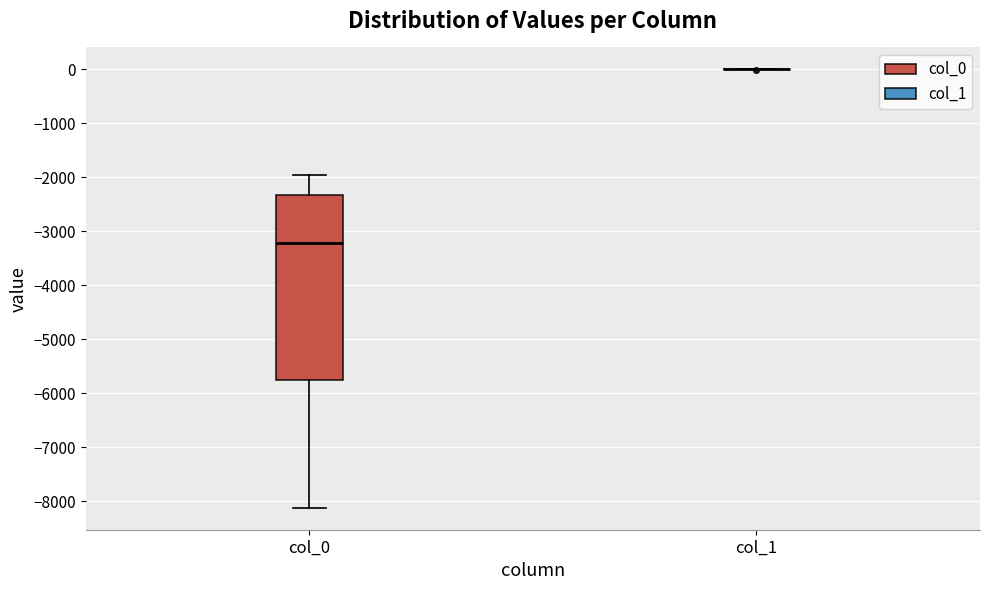

Reading left to right, transcribe this box plot: for each box, give where its median line is, the range the box spans, and where its two whiskers end, as read against the y-axis. The values are not printed on the chart, so give them approximately, as read against the axis.

col_0: median -3200, box -5700 to -2300, whiskers -8100 to -2000
col_1: box collapsed to a line at 0, whiskers 0 to 0